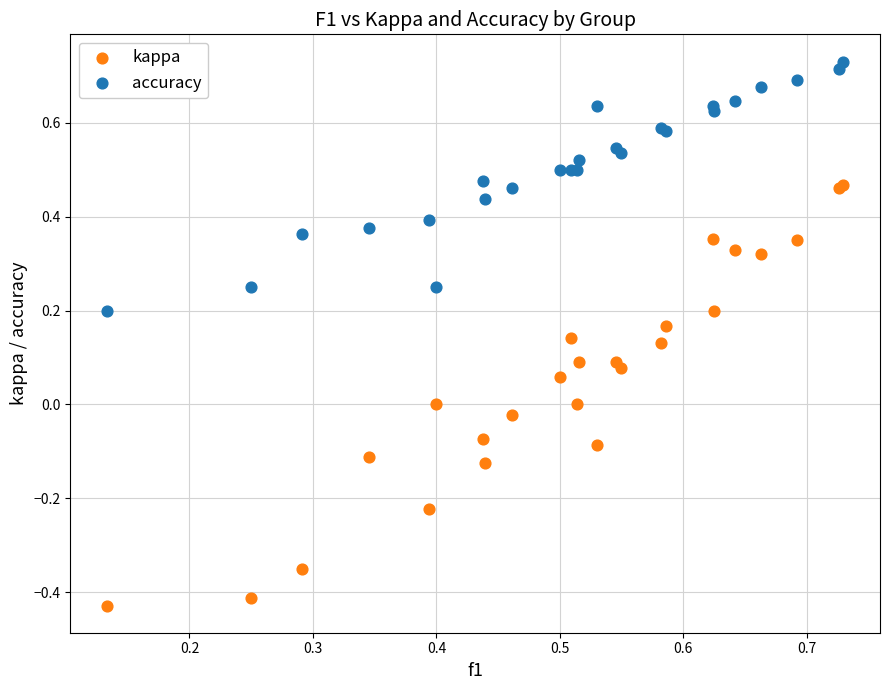

What are all the series names shown in the legend?

kappa, accuracy